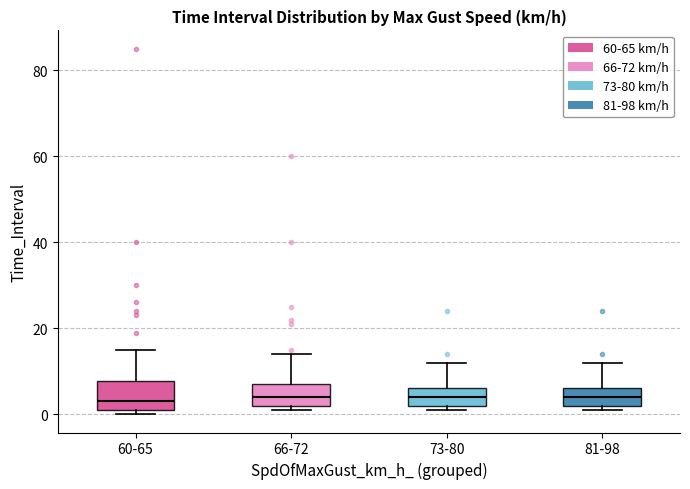

Reading left to right, read every box against the y-axis: the position of its median line, the range the box covers, and the ends of its whiskers. The values are not printed on the chart, so give them approximately, as read against the axis.

60-65: median 4, box 2 to 8, whiskers 0 to 16
66-72: median 4, box 2 to 8, whiskers 2 (just below the box's lower edge) to 14
73-80: median 4, box 2 to 6, whiskers 2 (just below the box's lower edge) to 12
81-98: median 4, box 2 to 6, whiskers 2 (just below the box's lower edge) to 12